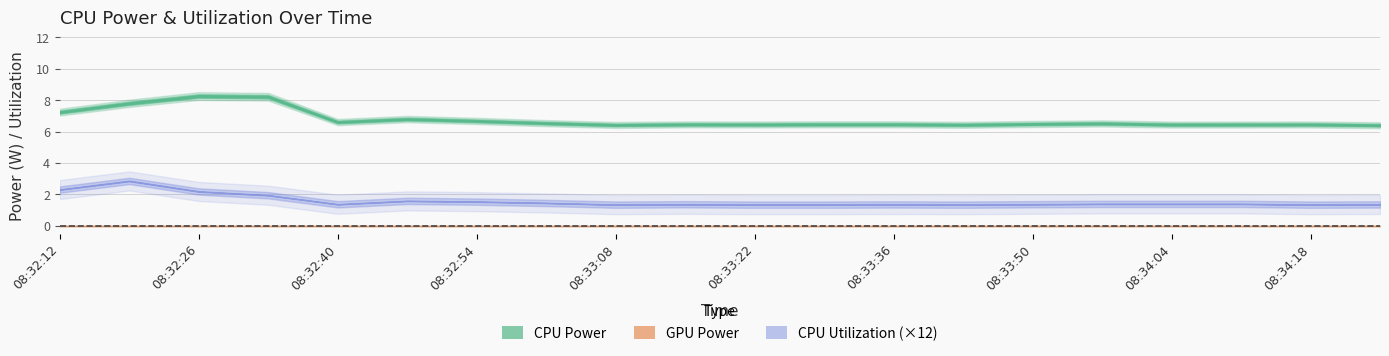

What is the approximate value of CPU Power at 08:34:11?

6.5